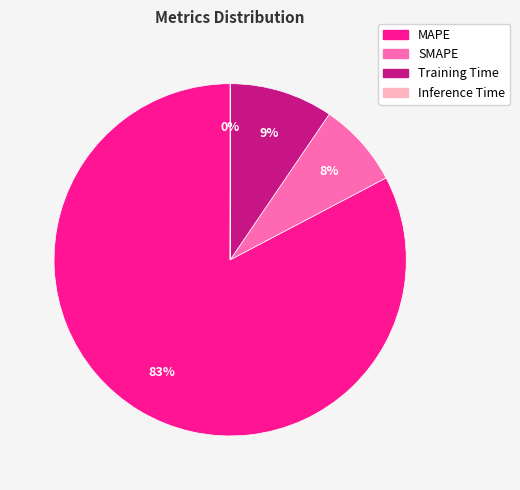

What is the largest slice in the pie chart?

MAPE